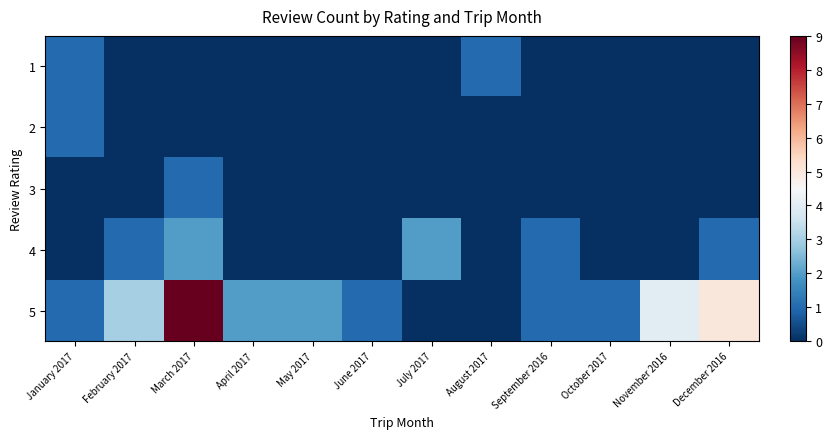

List the series in order of their peak value, lowest first.

1, 2, 3, 4, 5